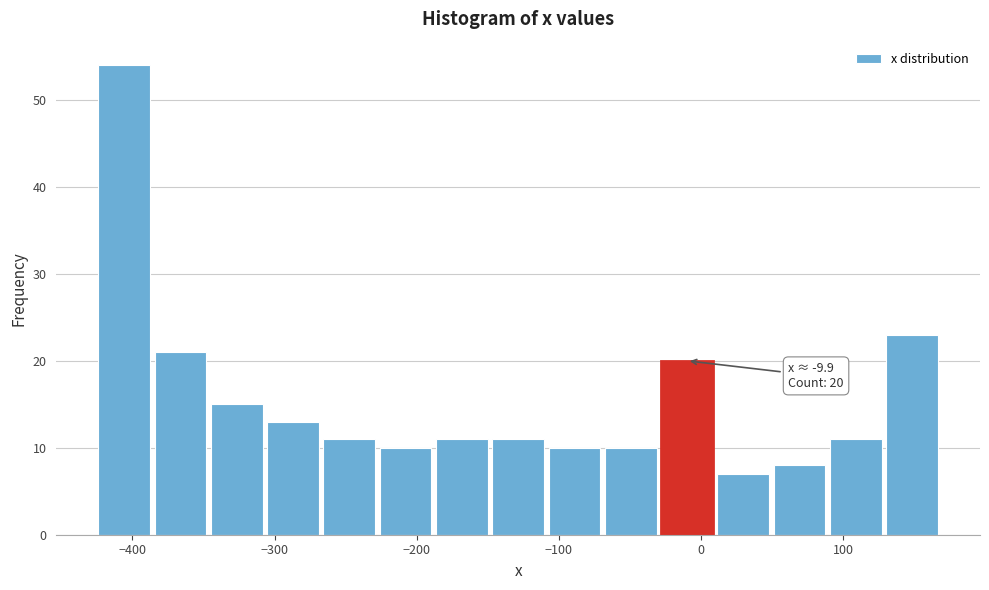

Read against the x-axis, roughly where is the centre of the tallest bar?

-410